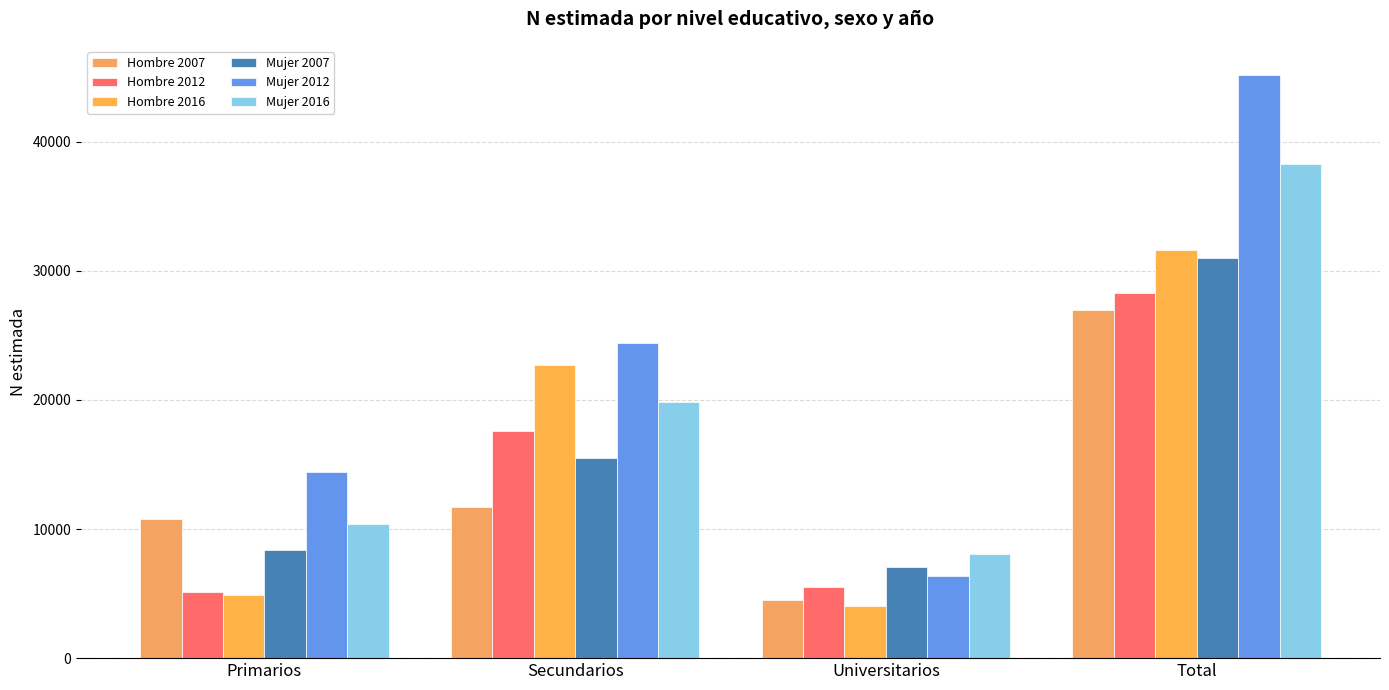

Which category has the lowest value in the Hombre 2012 series?

Primarios